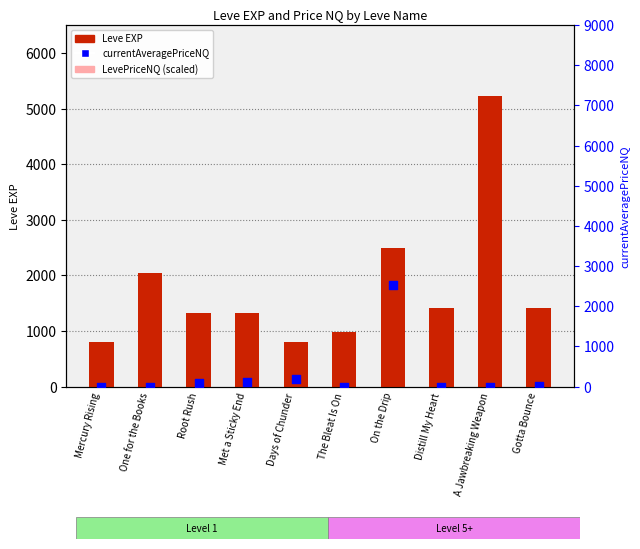

Which series contains the lowest Y value?

LevePriceNQ (scaled)